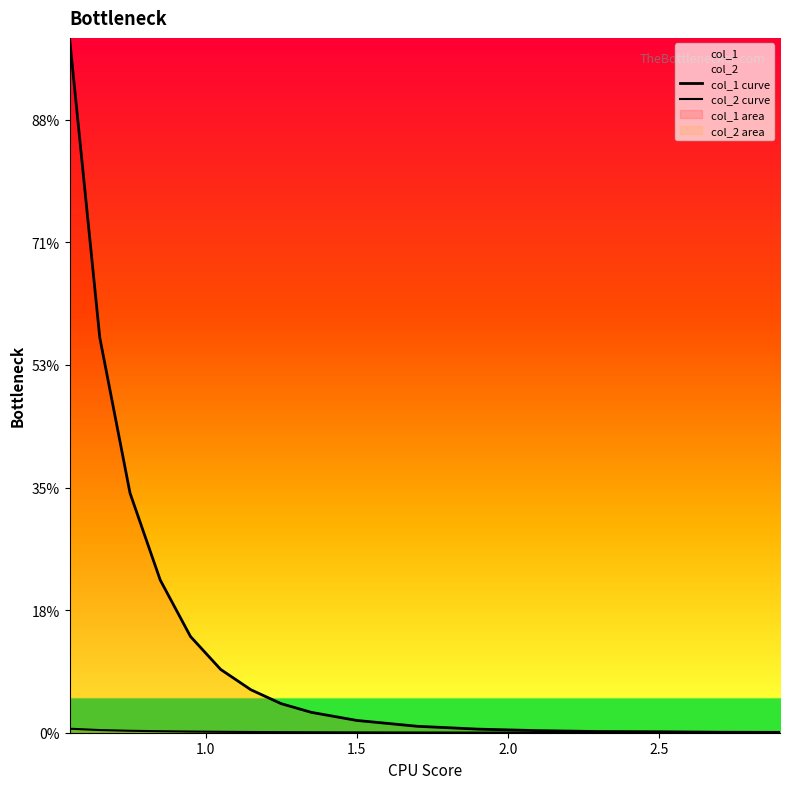

What are all the series names shown in the legend?

col_1 curve, col_2 curve